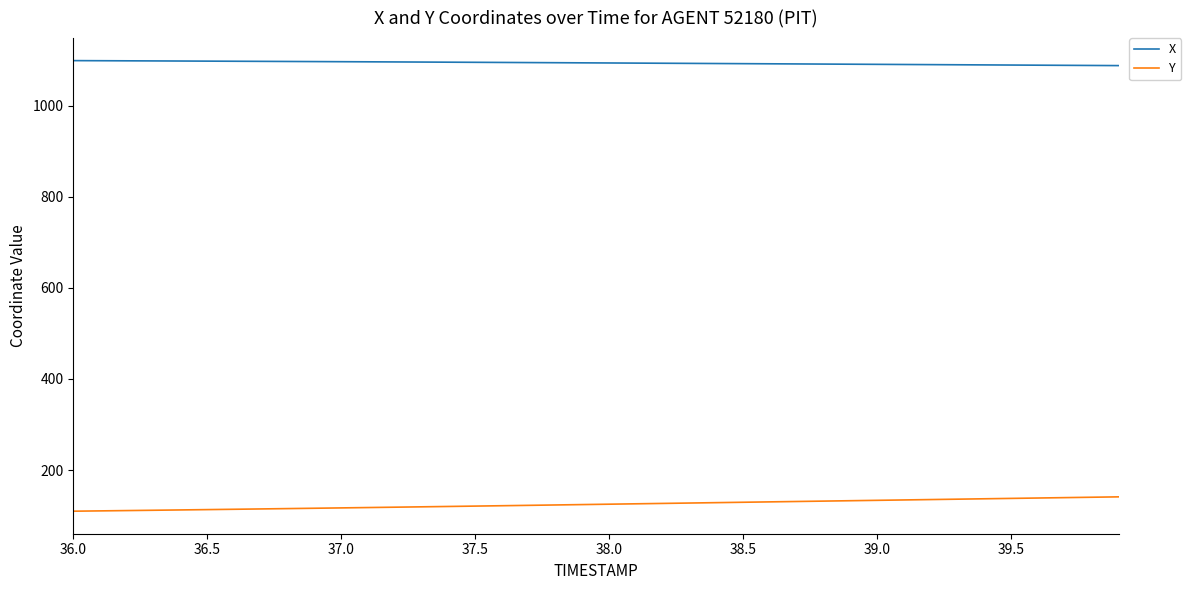

At how many categories does at least one series exceed 133?

40